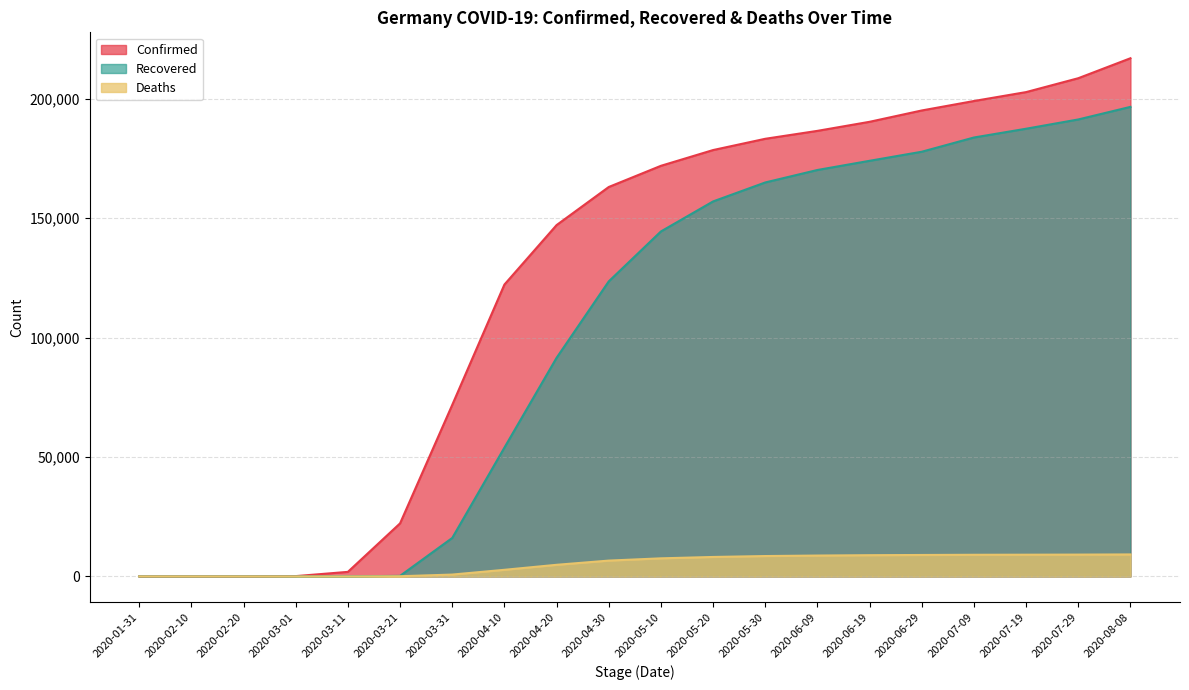

True or false: Confirmed and Recovered intersect in this chart.

False